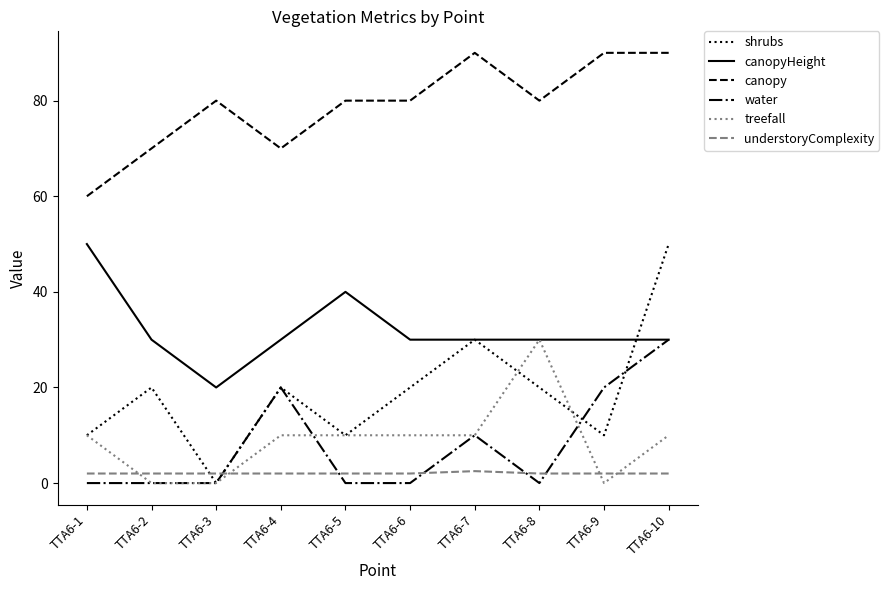

Which series changed the most between TTA6-4 and TTA6-6?

water